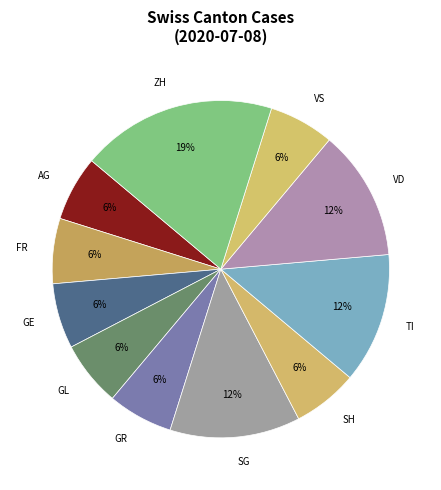

Does any single category account for the majority?

No